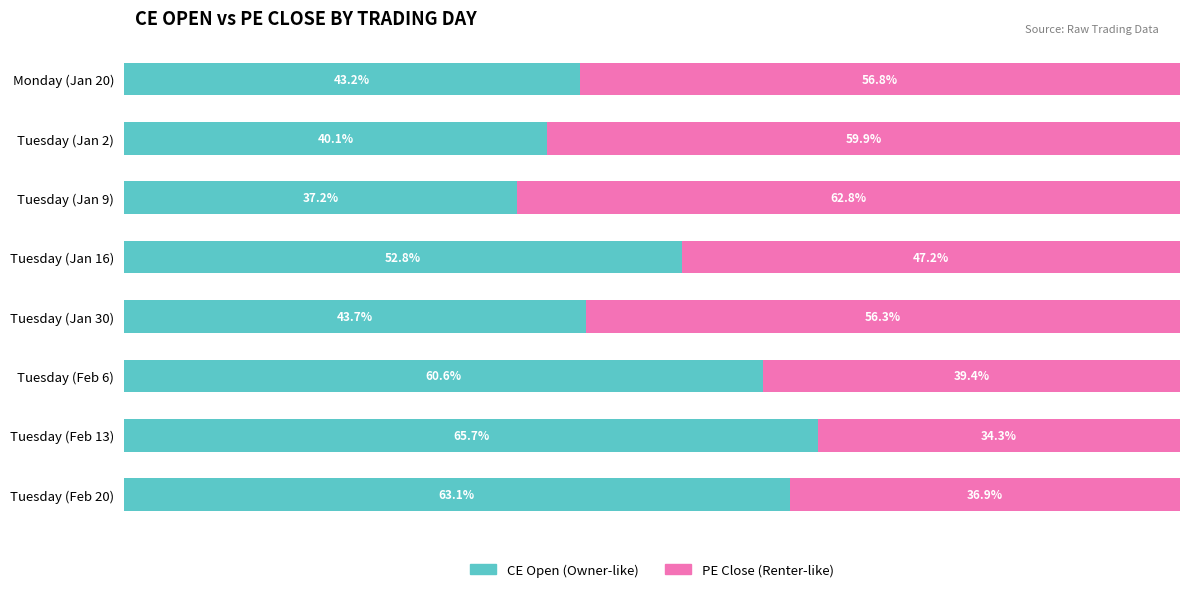

At which label does CE Open (Owner-like) reach its minimum?

Tuesday (Jan 9)